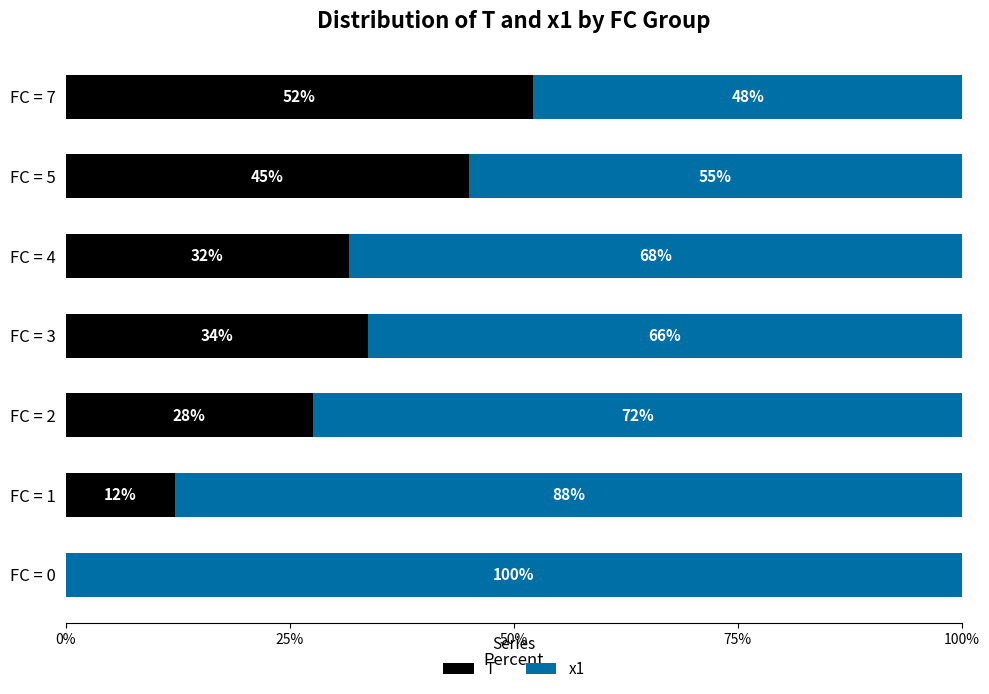

What is the total value across all series at FC = 3?

100.0